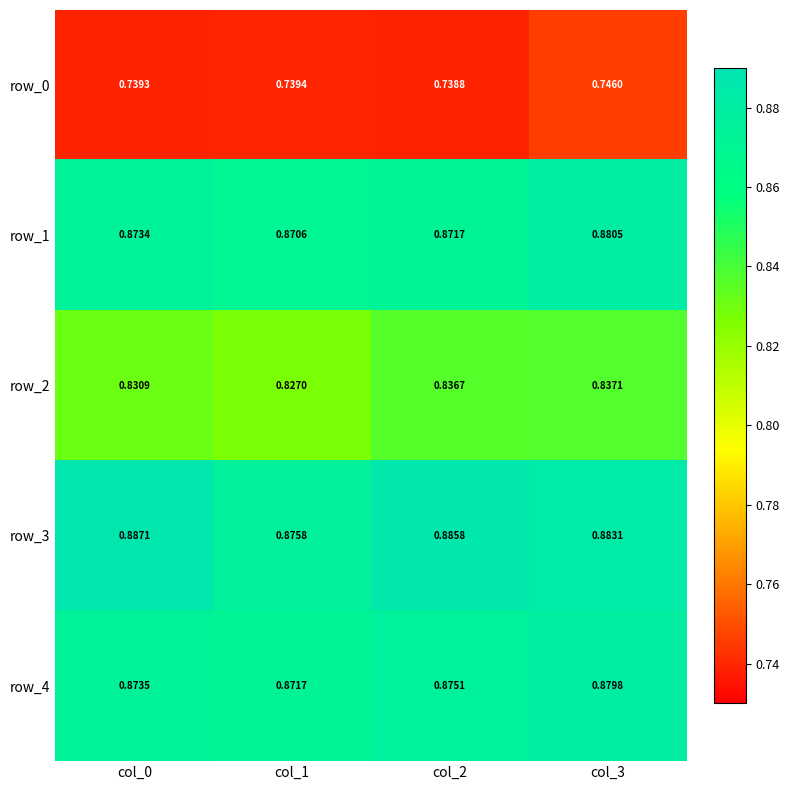

Which series has the largest total across all categories?

row_3